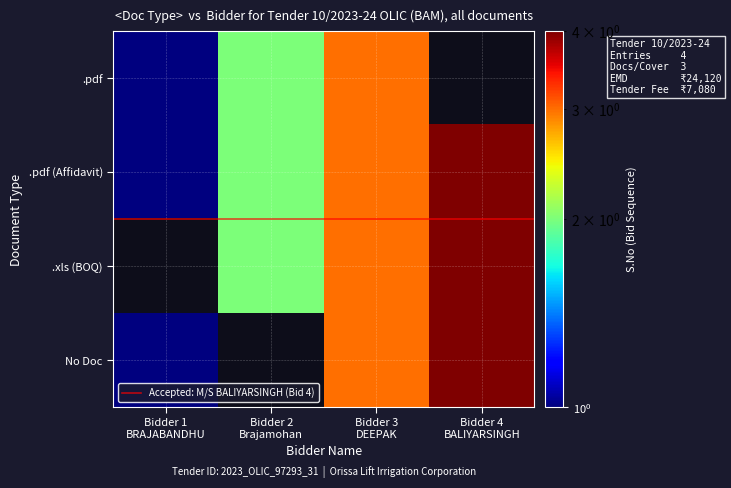

Which has a higher value, .xls / Bill of Quantity or .pdf / Affidavit Registration Documents?

.xls / Bill of Quantity